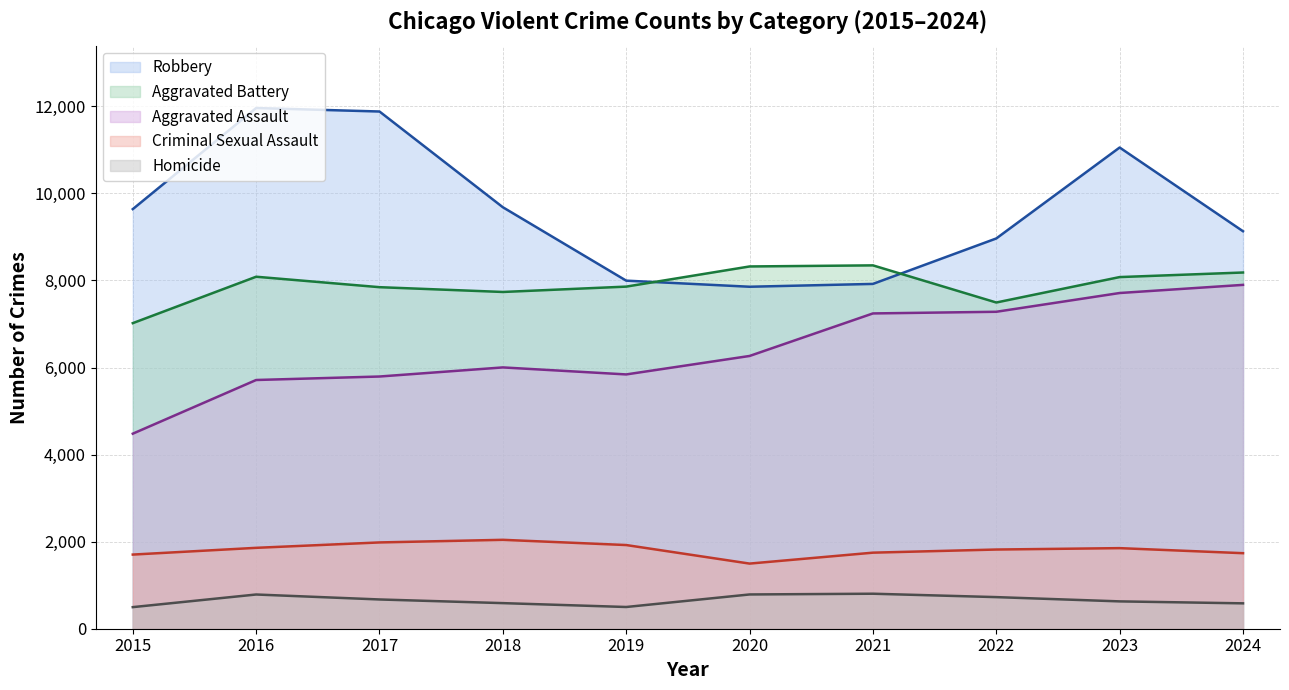

At how many categories does at least one series exceed 11919?

1